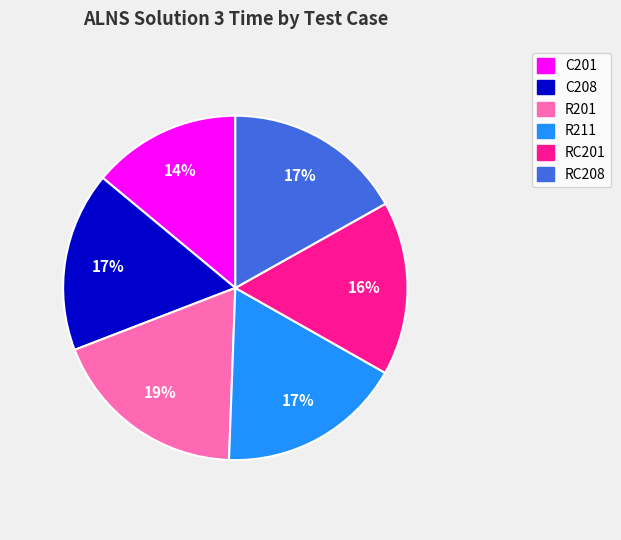

Is there any slice that represents more than half of the pie?

No